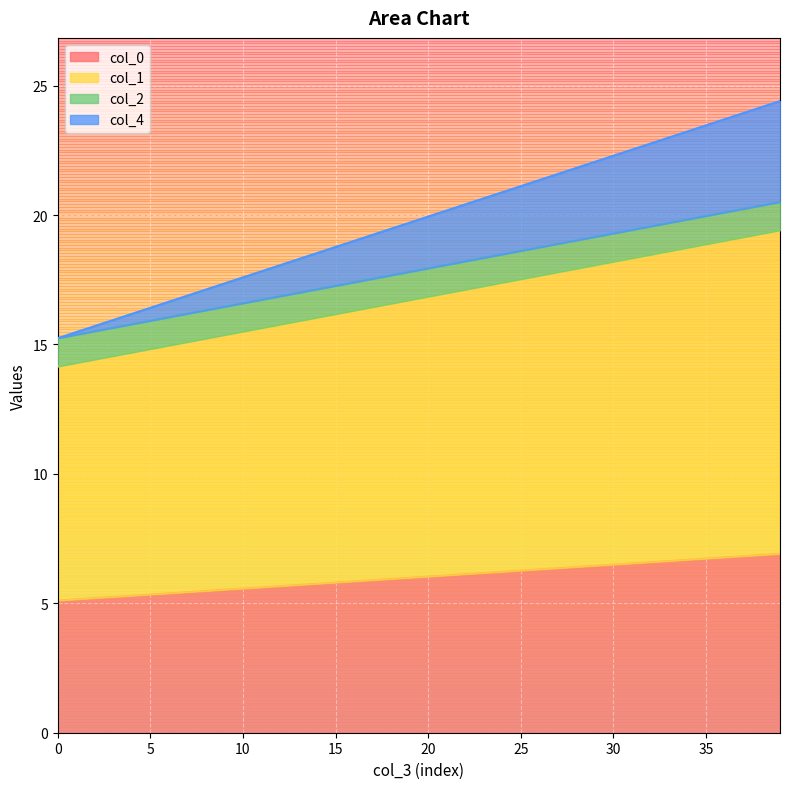

What is the maximum value for col_0?

6.9